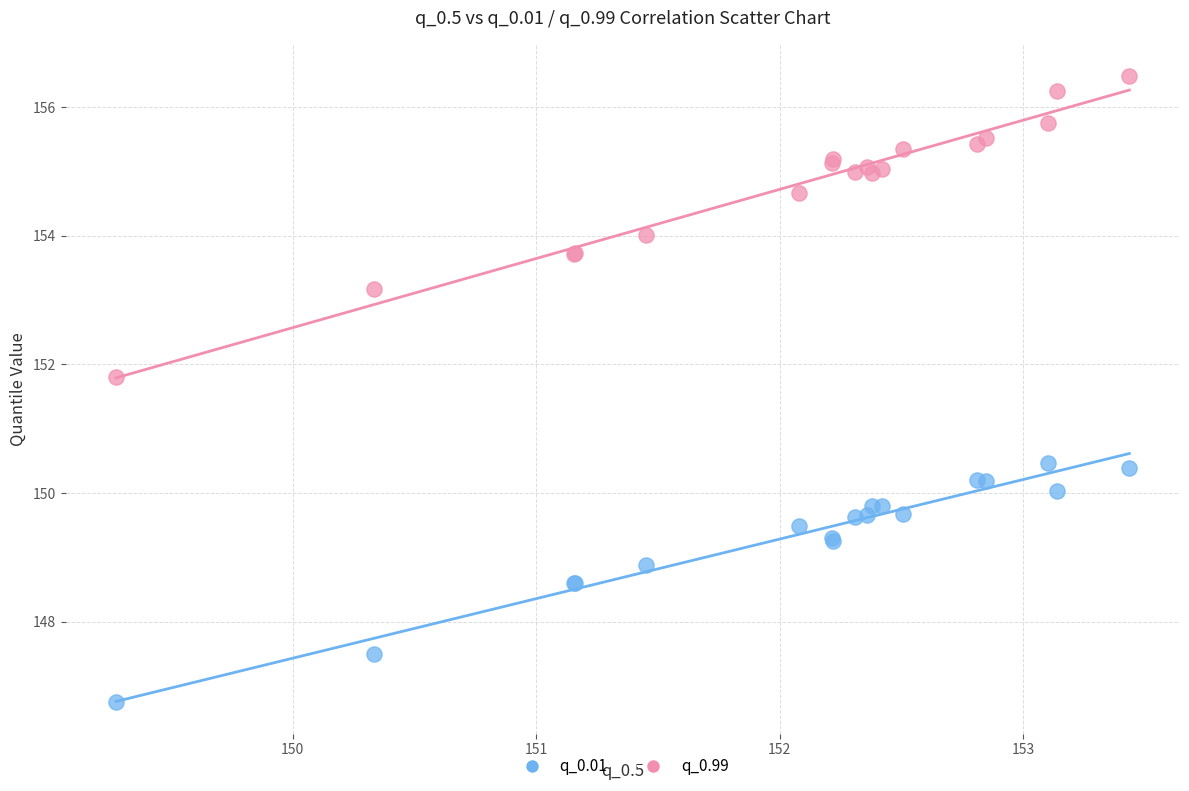

Which series reaches the minimum Y coordinate?

q_0.01